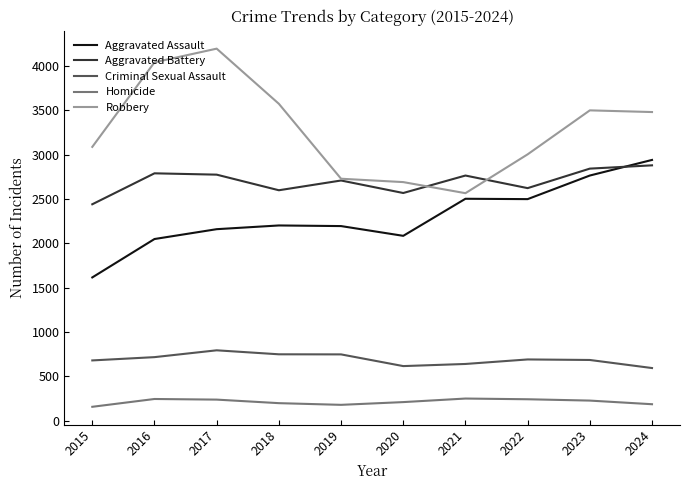

Which series changed the most between 2015 and 2024?

Aggravated Assault